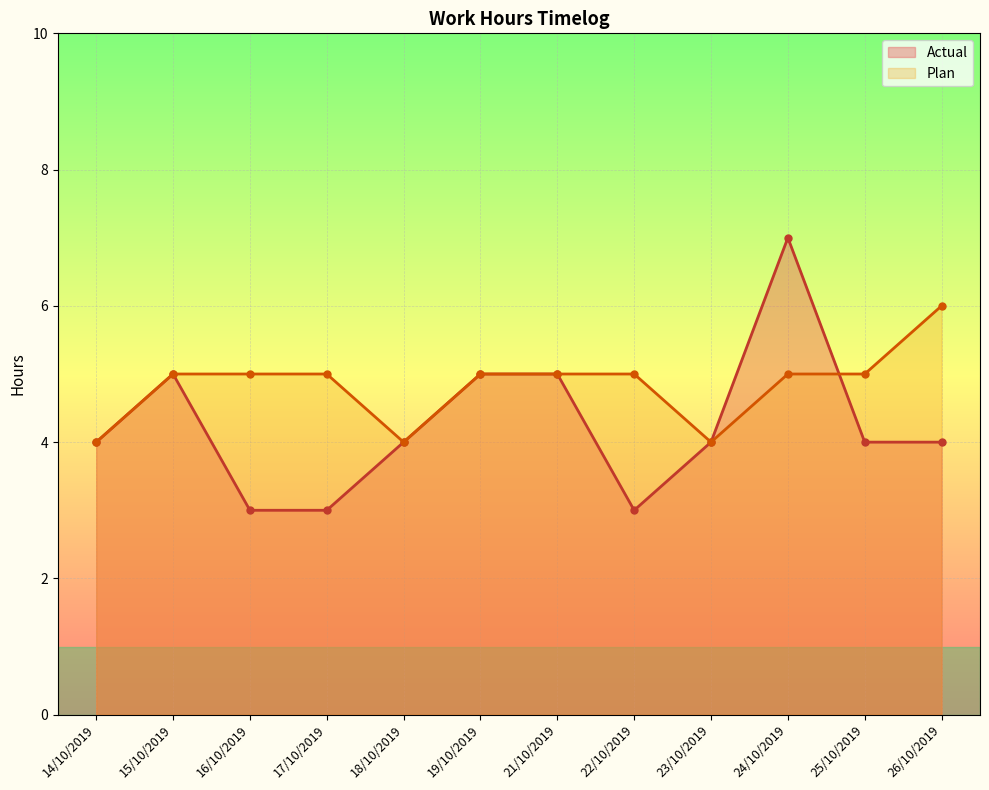

Which category has the lowest value in the Plan series?

14/10/2019